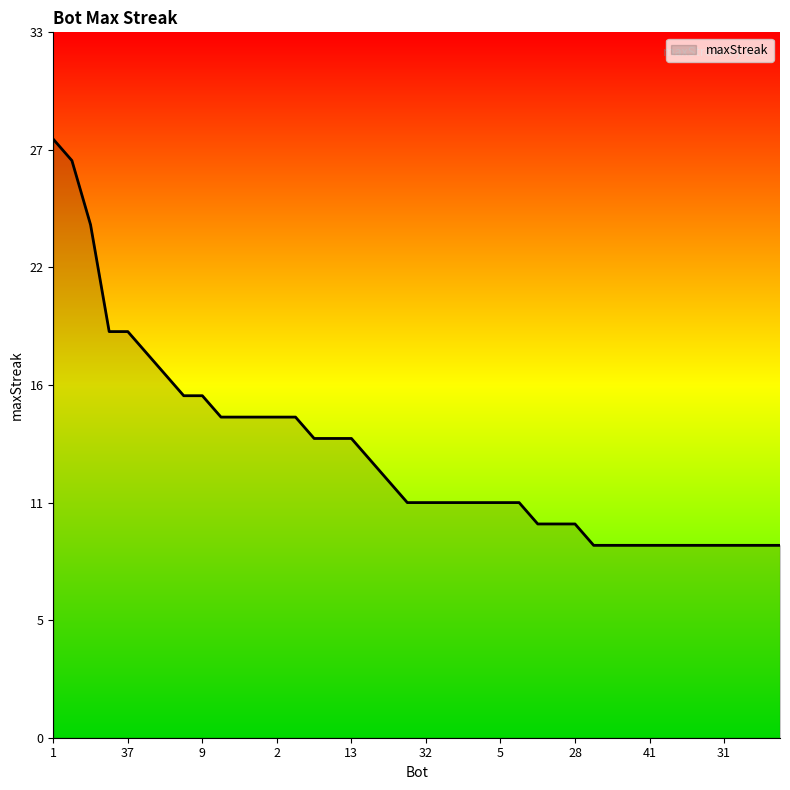

At which category does the chart reach its minimum across all series?

29